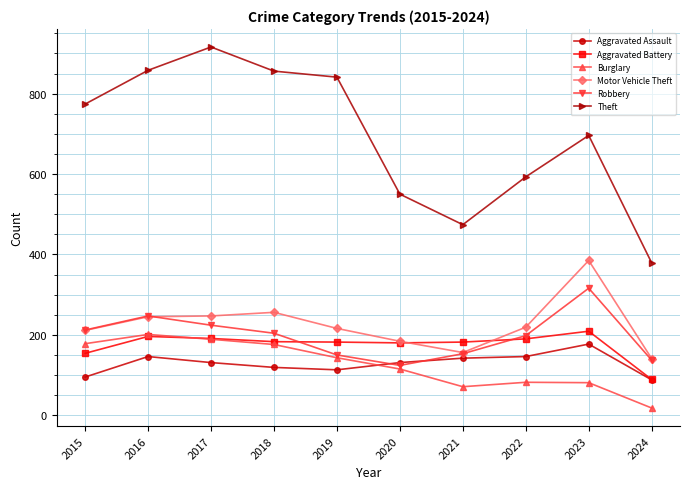

What are all the series names shown in the legend?

Aggravated Assault, Aggravated Battery, Burglary, Motor Vehicle Theft, Robbery, Theft